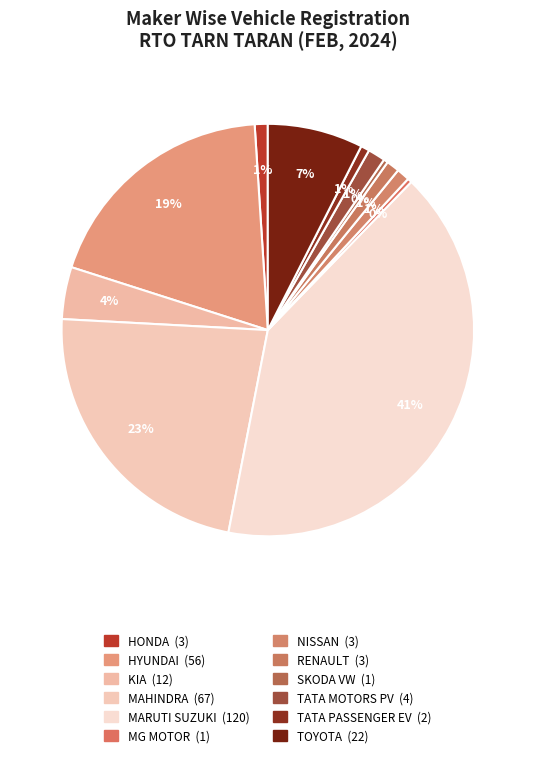

Is there a majority slice in this chart?

No